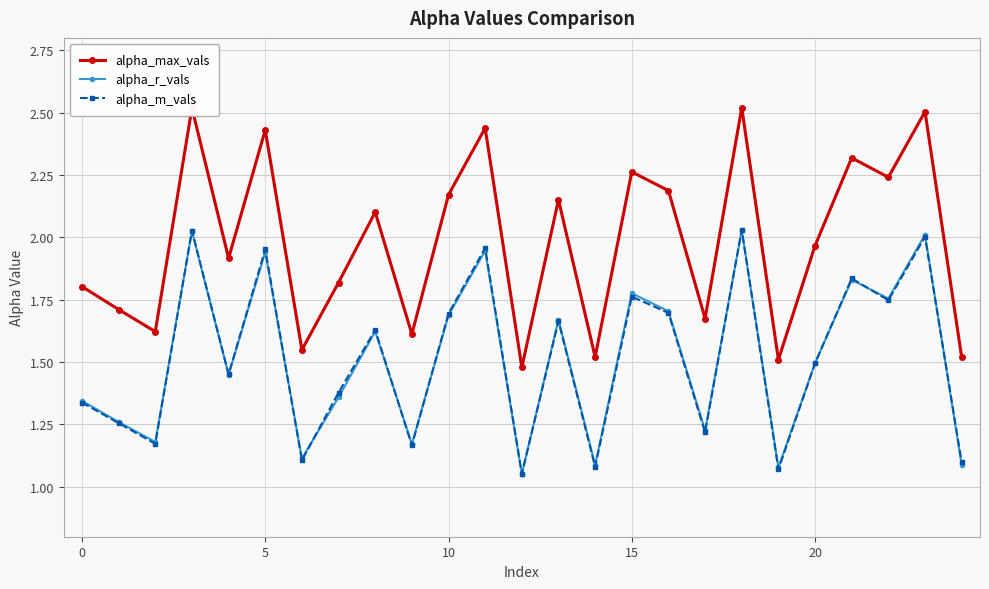

Which series has the widest spread of values?

alpha_max_vals